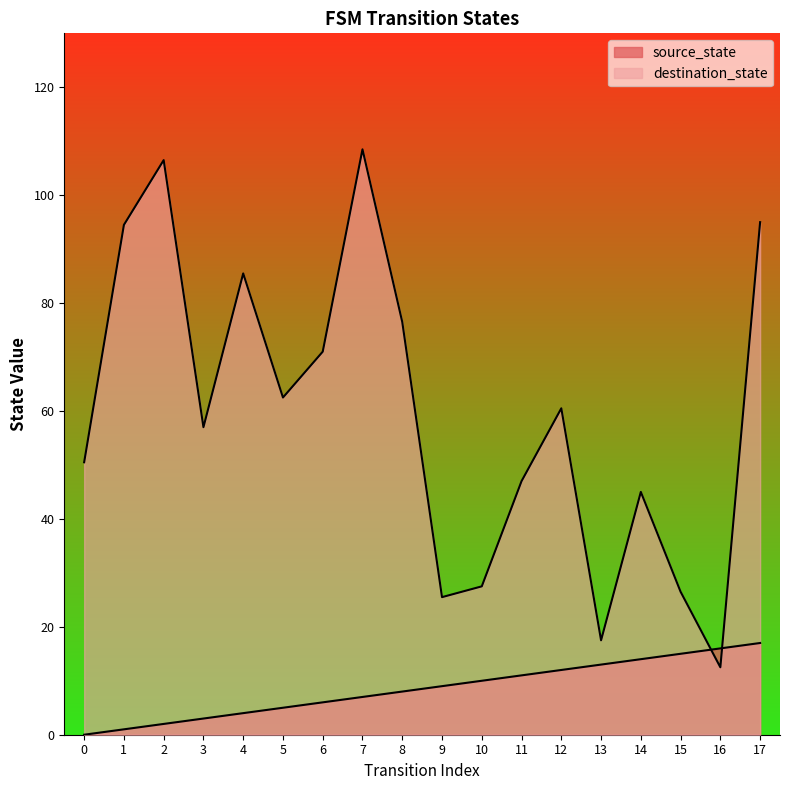

Is it true that destination_state equals 8 at 7?

False